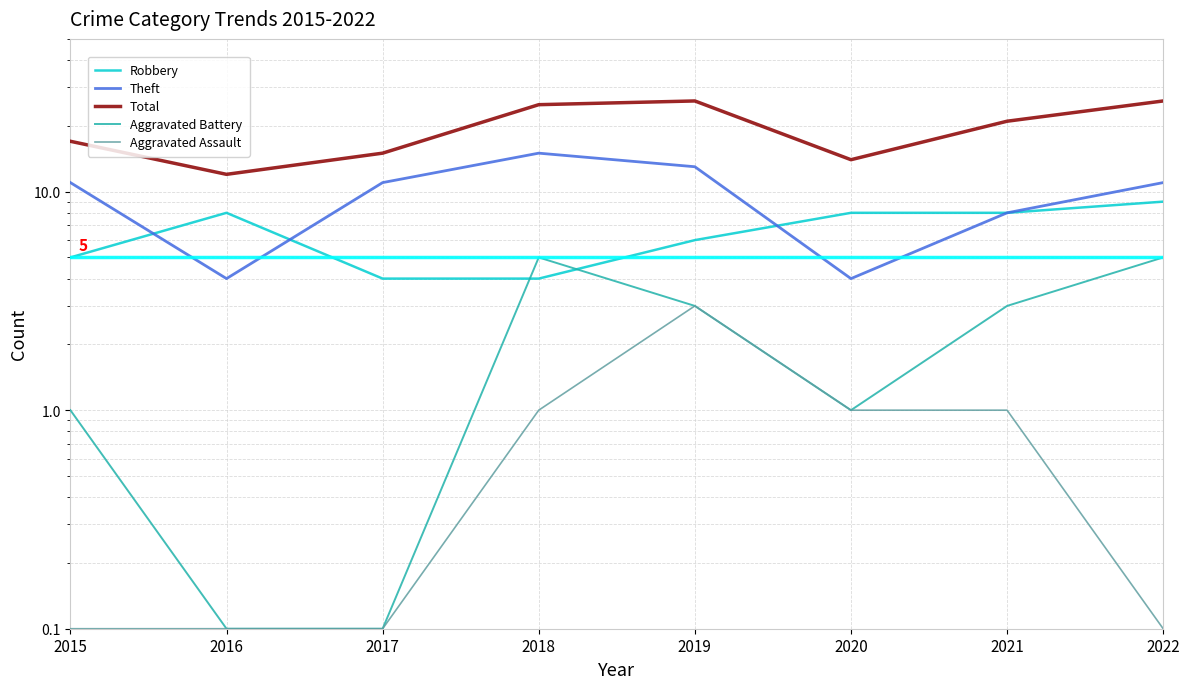

Between 2017 and 2015, which is larger?

2015